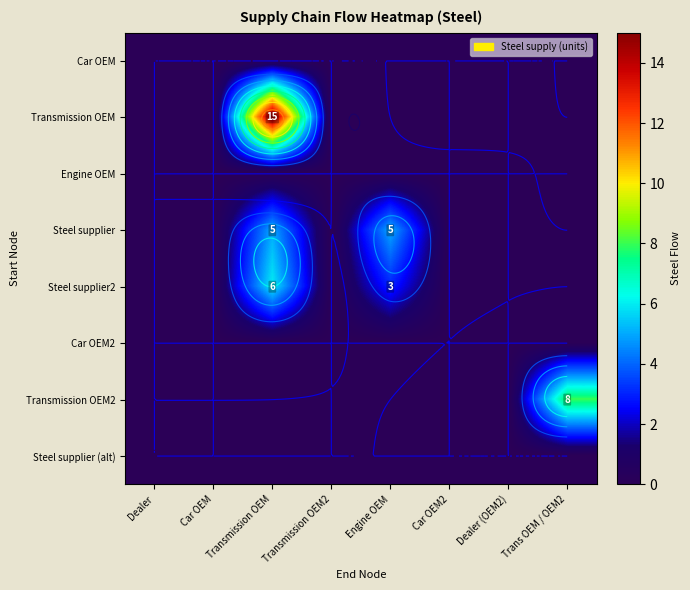

How many categories are shown in the chart?

8